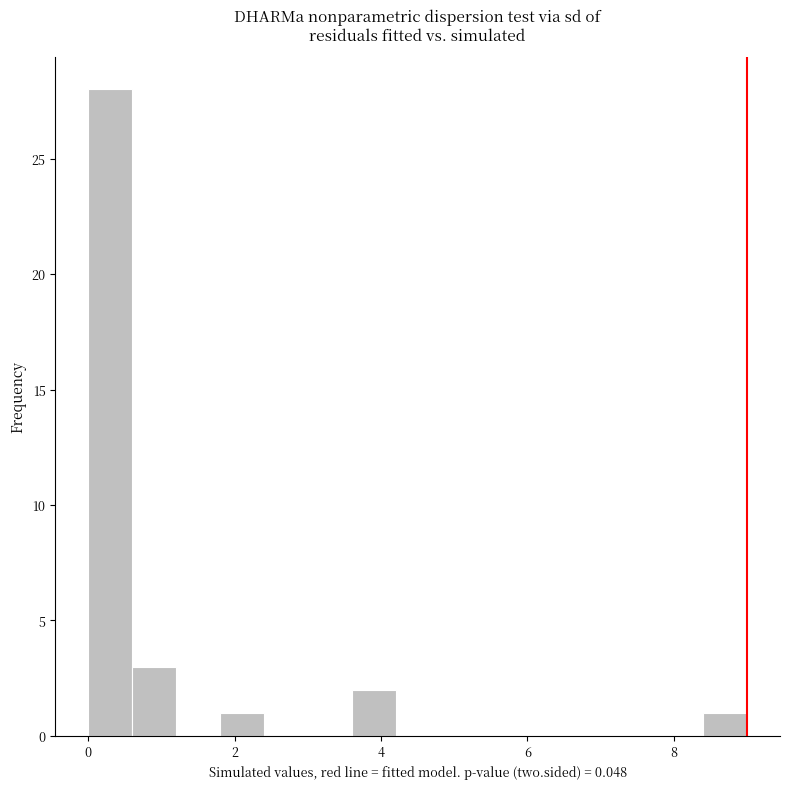

Read against the x-axis, roughly where is the centre of the tallest bar?

0.4